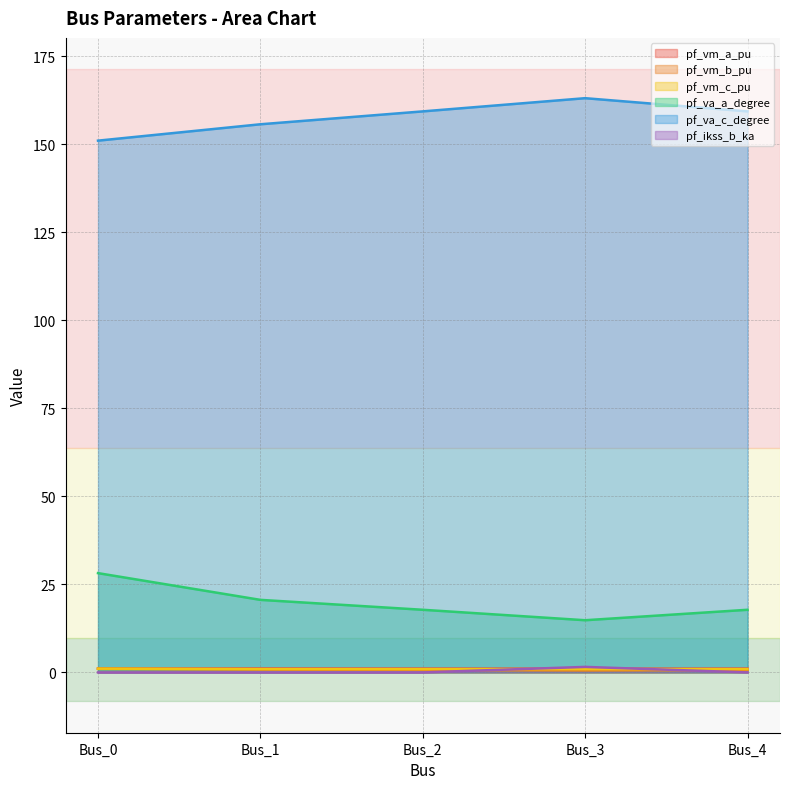

Does the chart display data point markers on the line(s)?

No